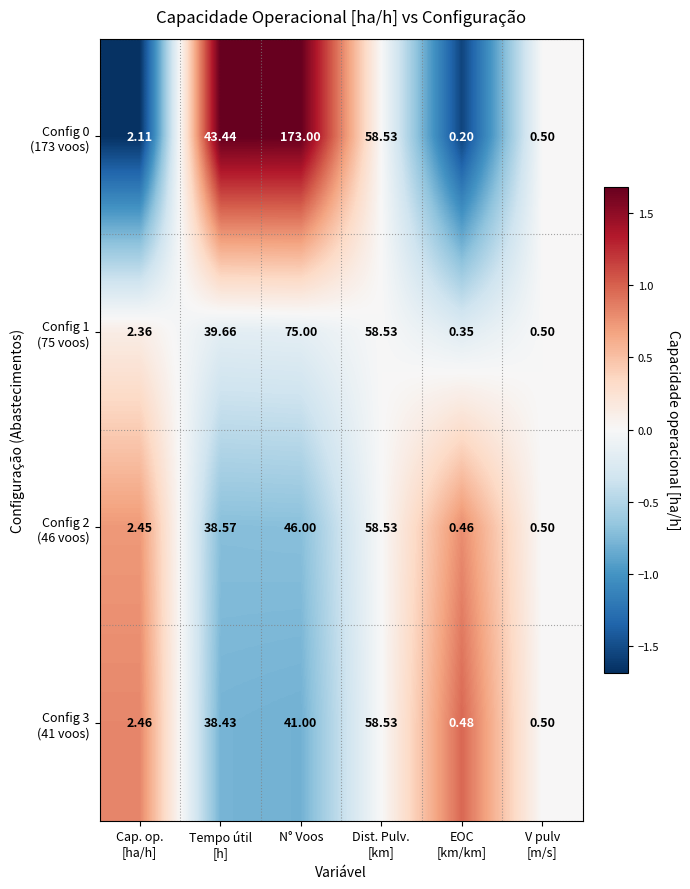

At which category is the sum across all series the highest?

N° Voos